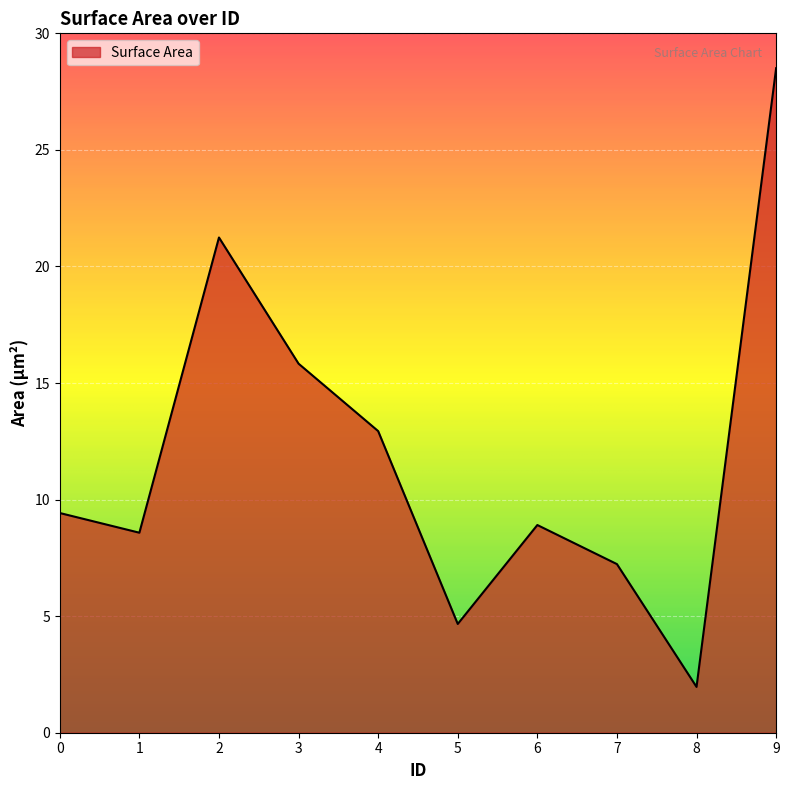

Approximately how many times larger is the value at 8 compared to 2?

0.1